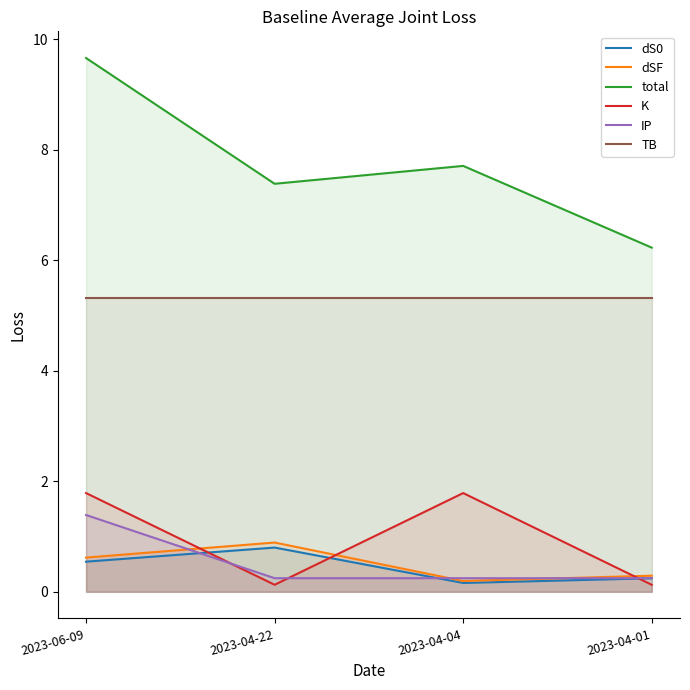

In dSF, how many points are higher than both neighbors (excluding endpoints)?

1